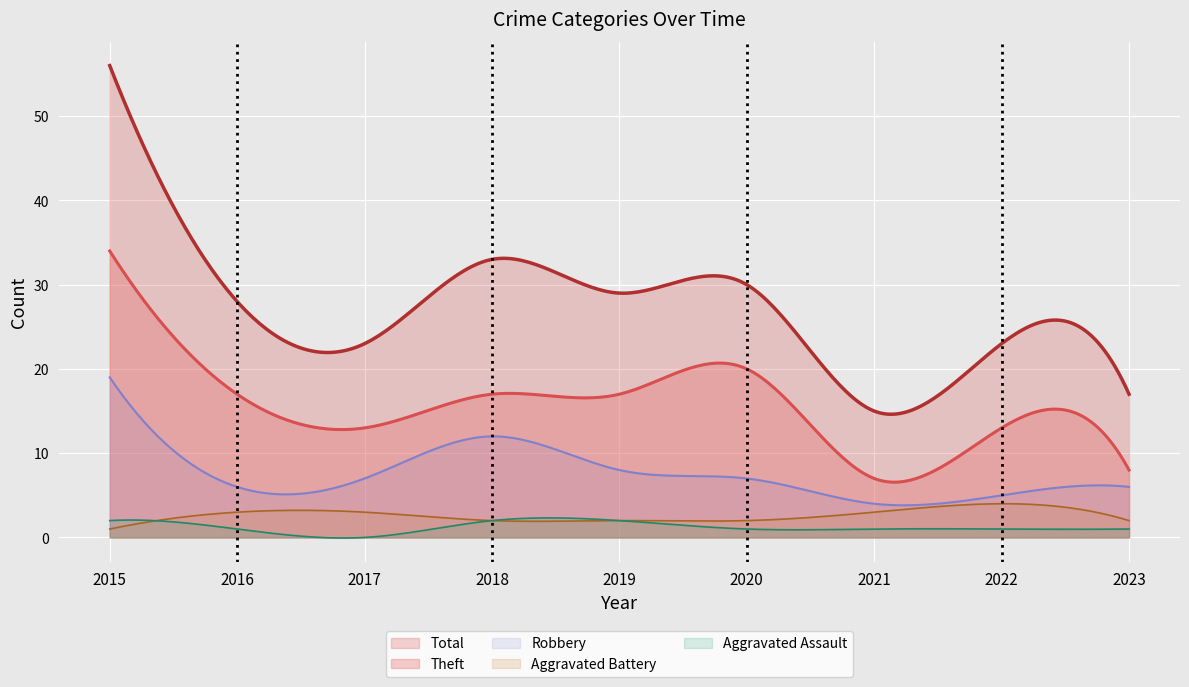

What is the value of the Aggravated Assault point at the 2nd from the left?

1